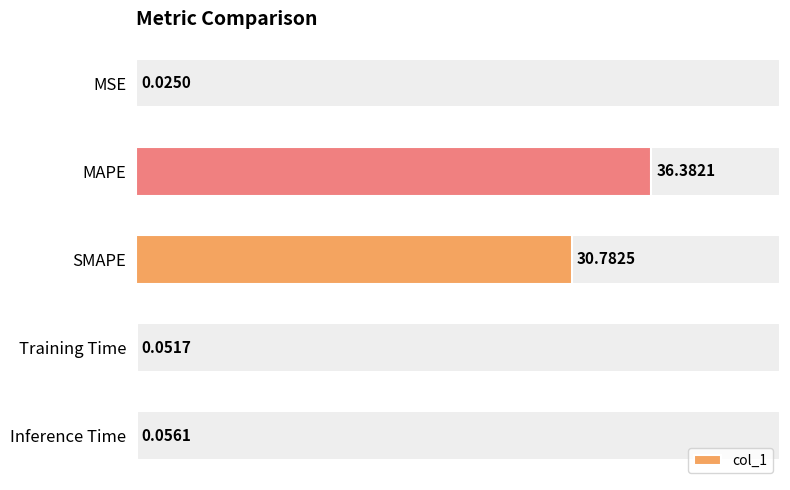

Which has a higher value, SMAPE or Inference Time?

SMAPE